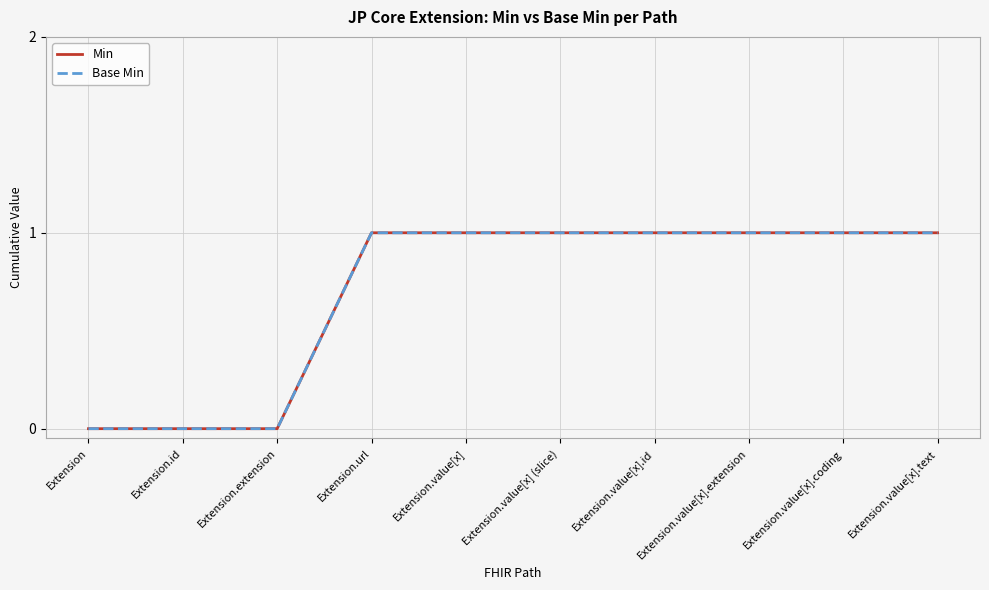

True or false: Min has a value of 1 at Extension.value[x].coding.

True